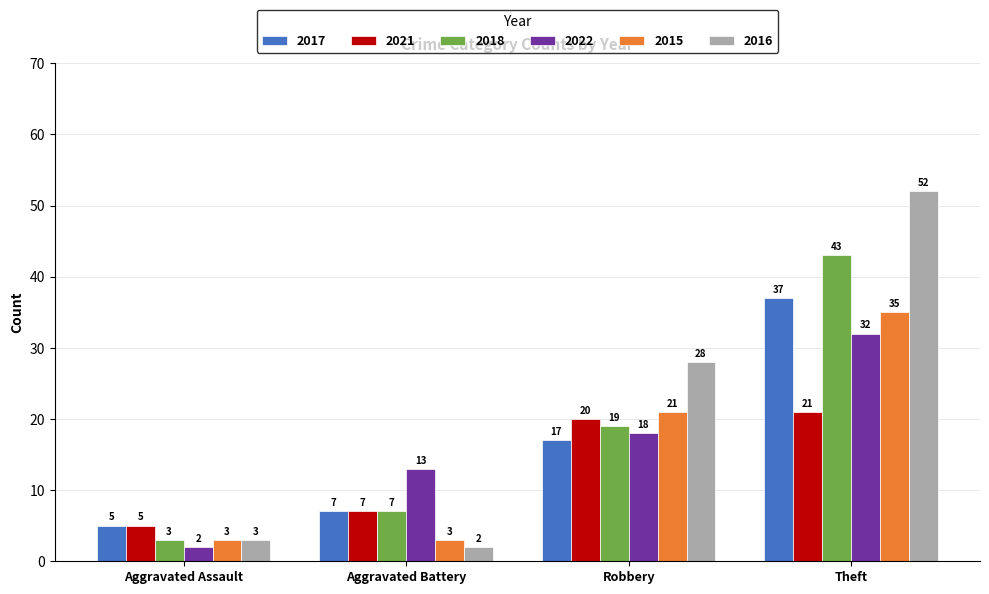

How many bars are there in each group?

6